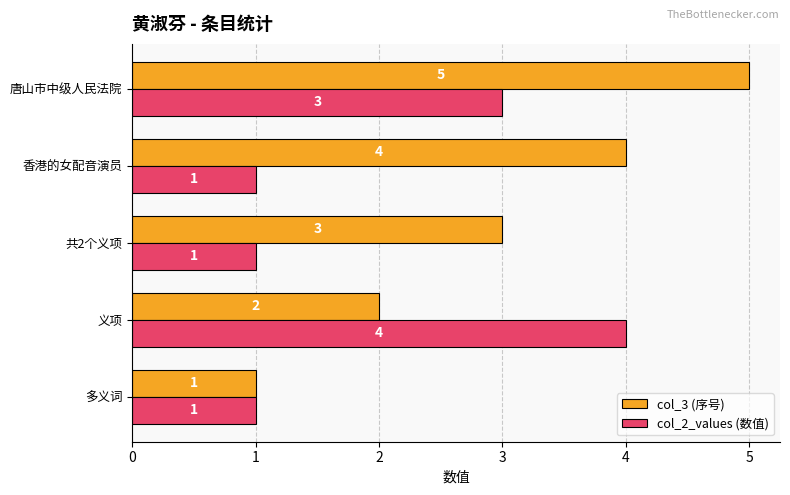

The col_3 (序号) series shows 7 at 唐山市中级人民法院. True or false?

False